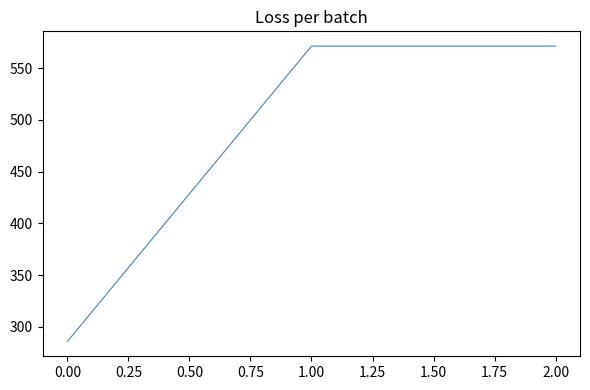

What is the average value?

476.2